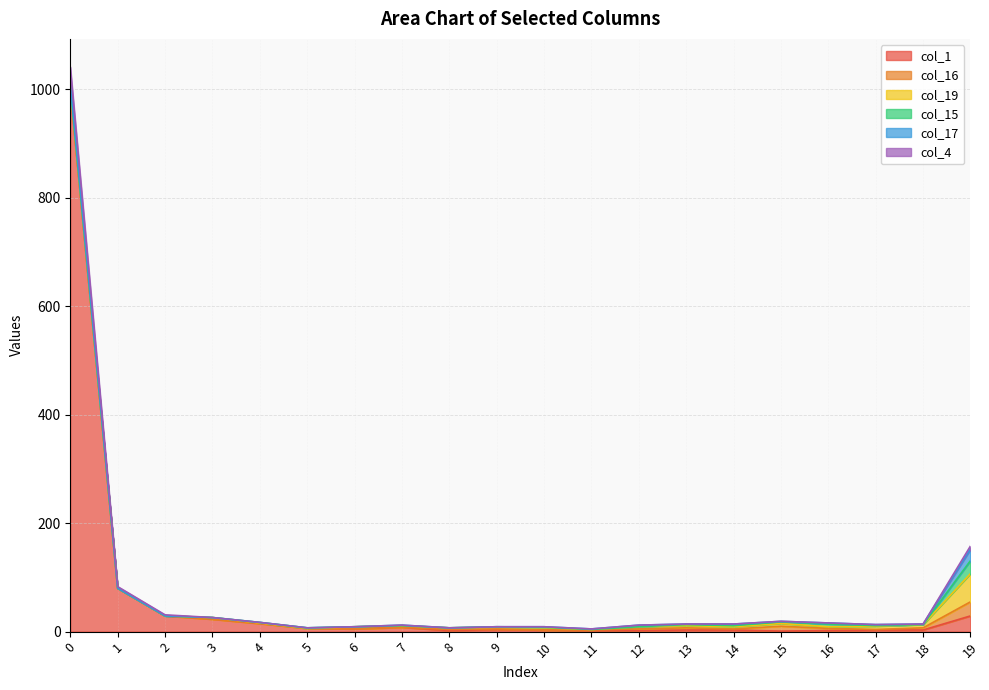

What is the difference between the col_15 values at 15 and 18?

3